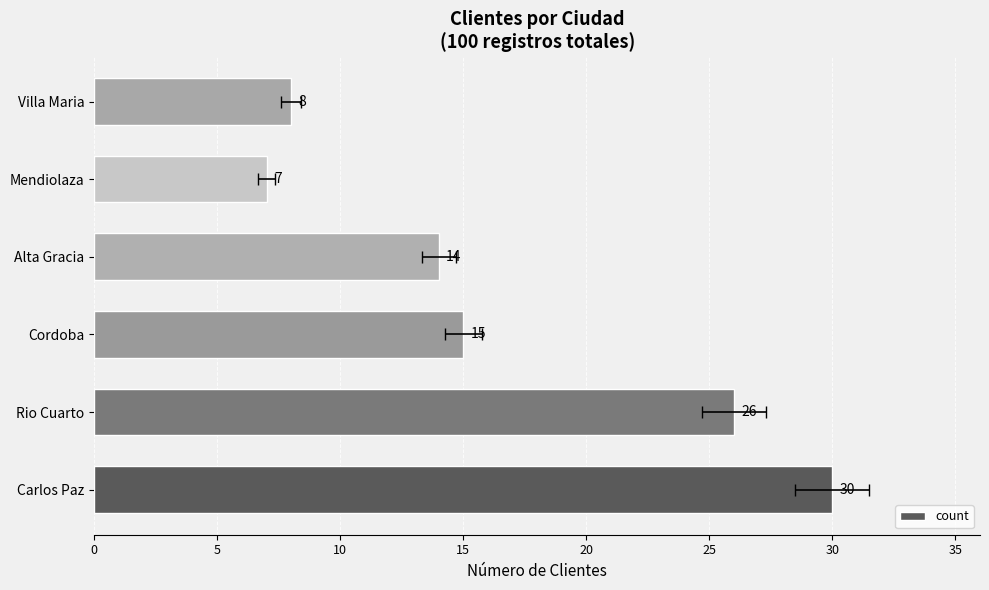

Count the number of categories in the chart.

6